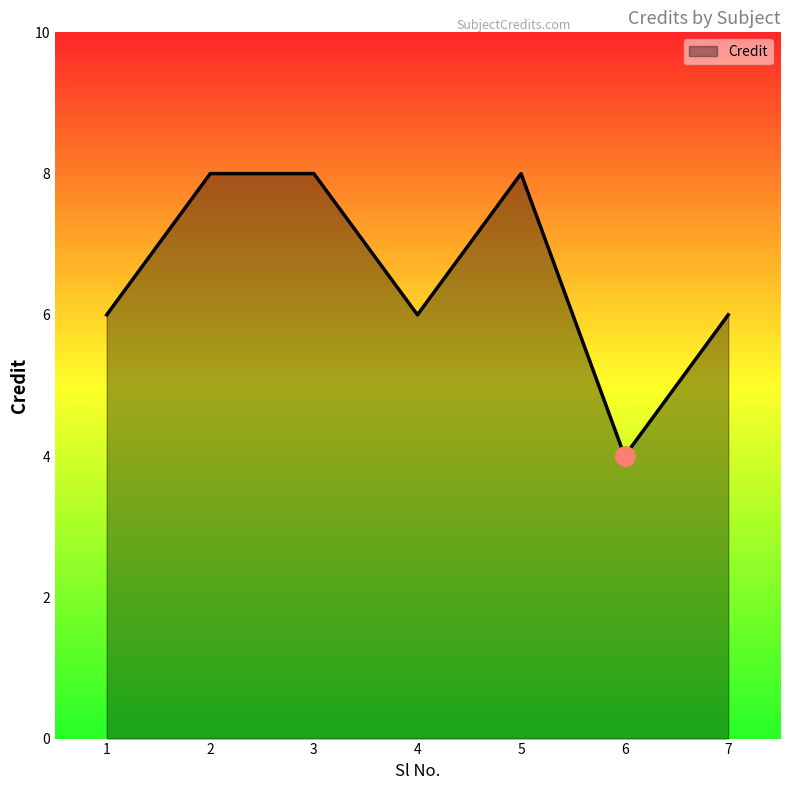

What is the difference between the maximum and minimum values?

4